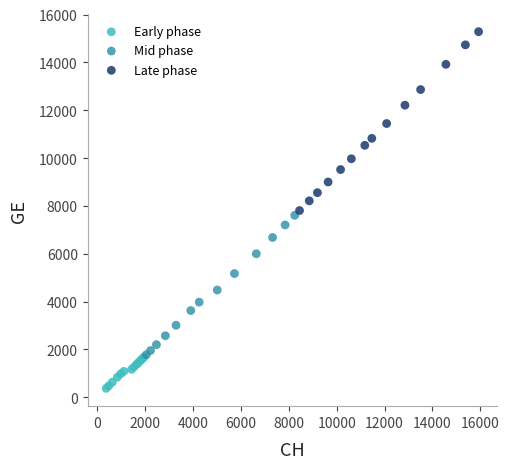

What are all the series names shown in the legend?

Early phase, Mid phase, Late phase